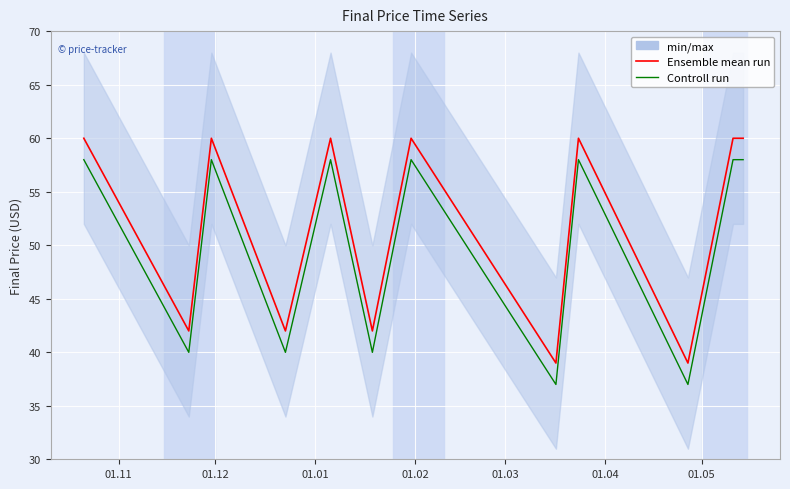

True or false: Controll run and Ensemble mean run intersect in this chart.

False